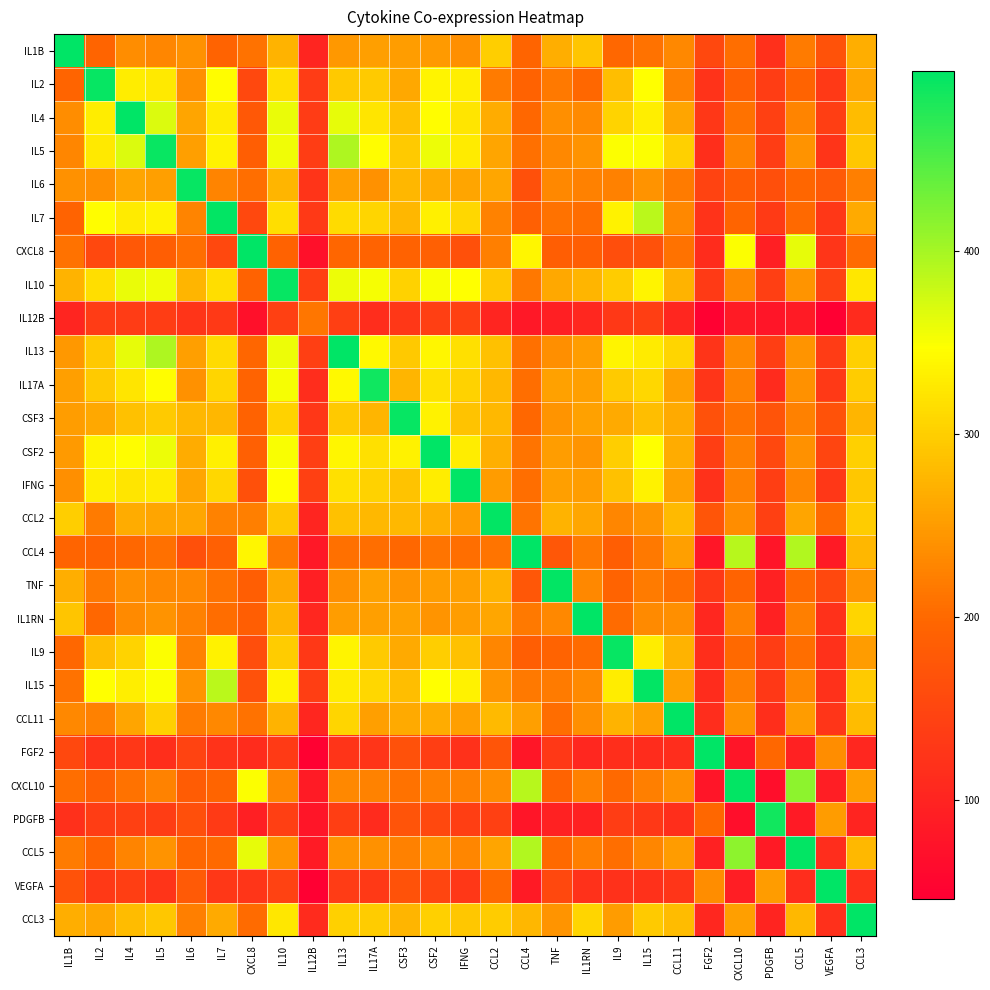

What is the greatest value displayed?

498